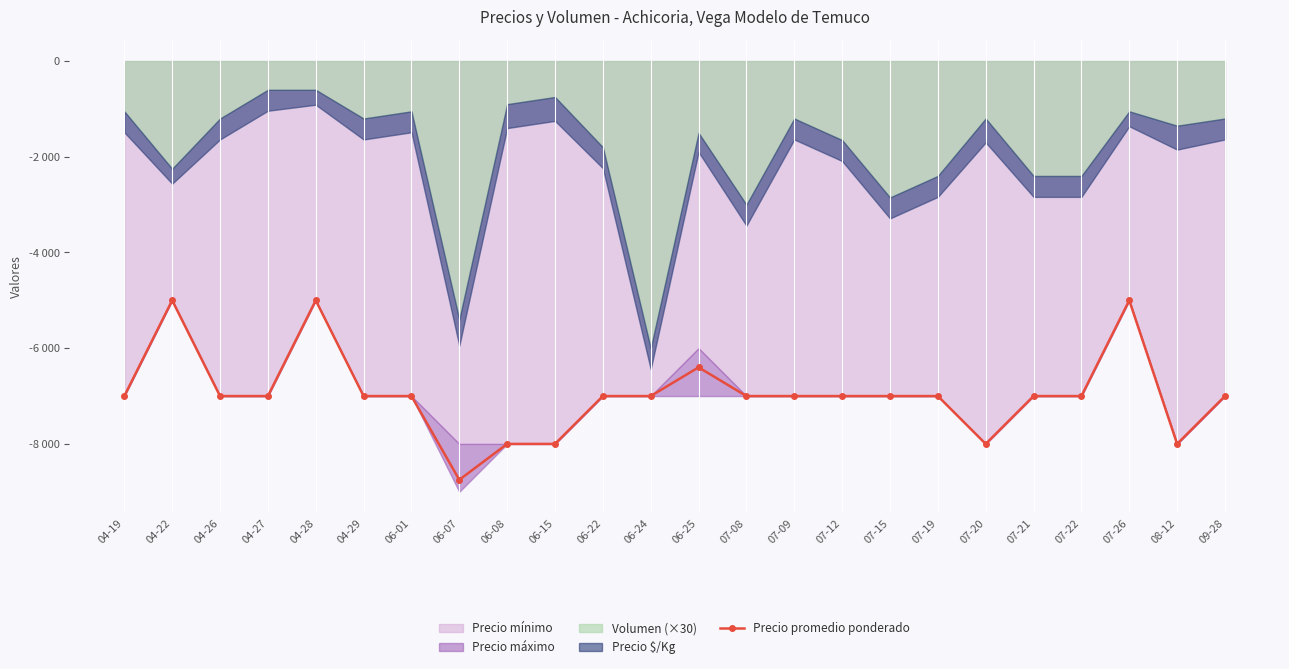

The value at 07-21 is -11699. True or false?

False